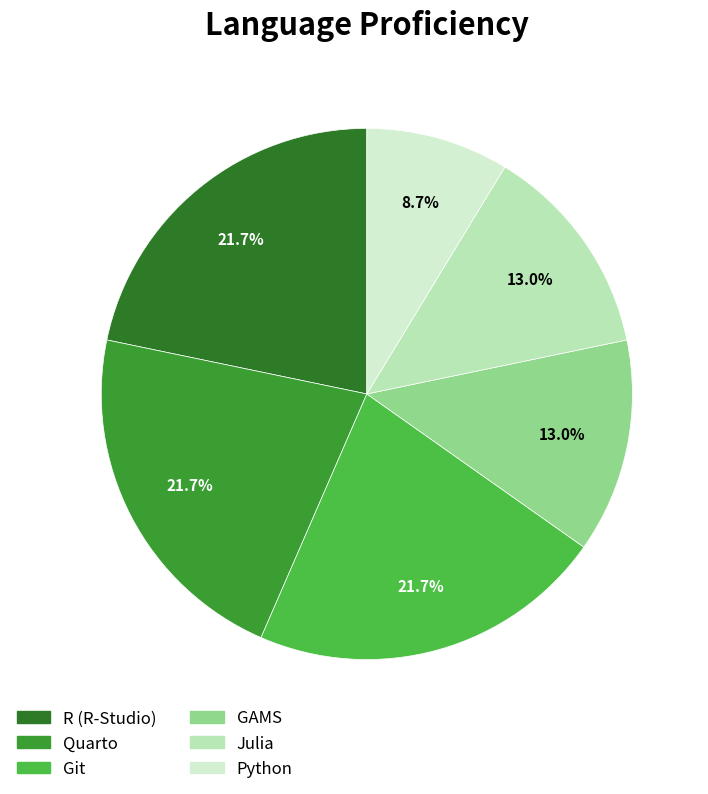

To the nearest percent, what is the combined percentage of Python and Quarto?

30%